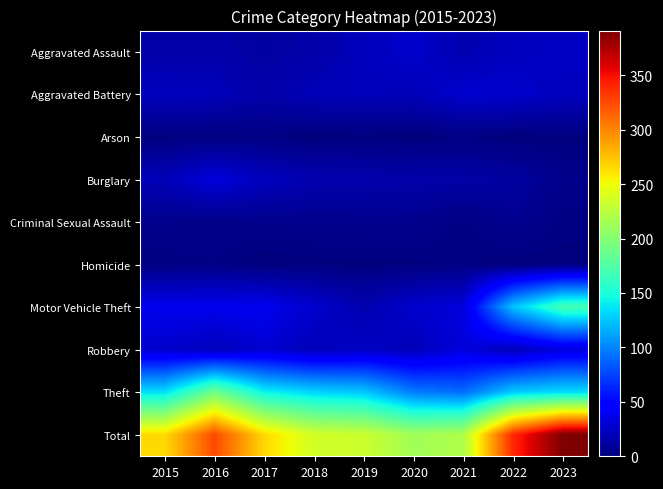

What is the total value across all series at 2019?

466